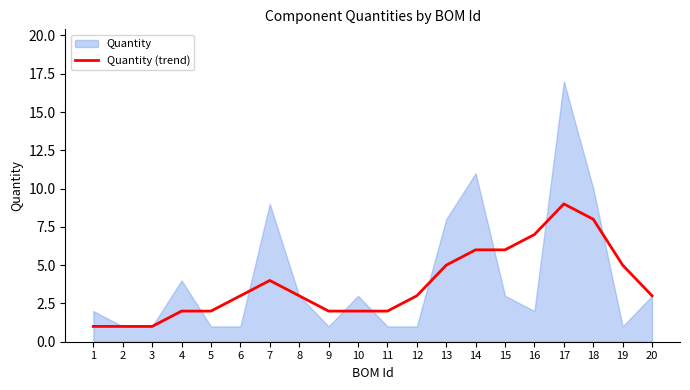

What is the highest value of the Quantity (trend) series?

9